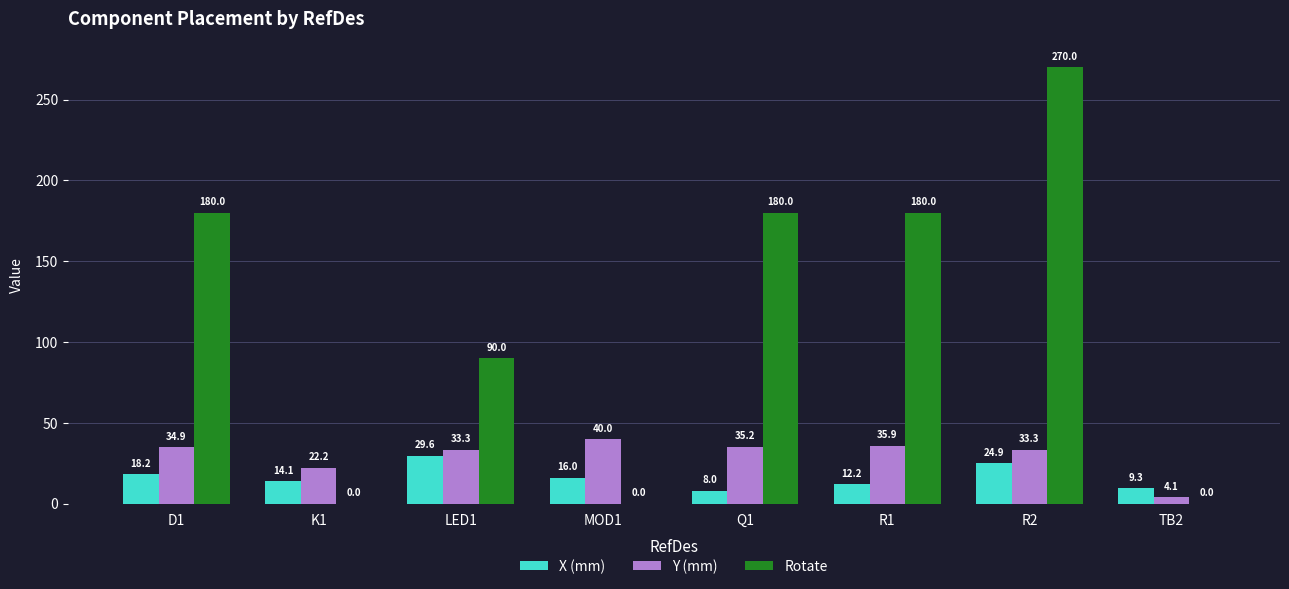

Between LED1 and TB2, which series saw the biggest shift?

Rotate